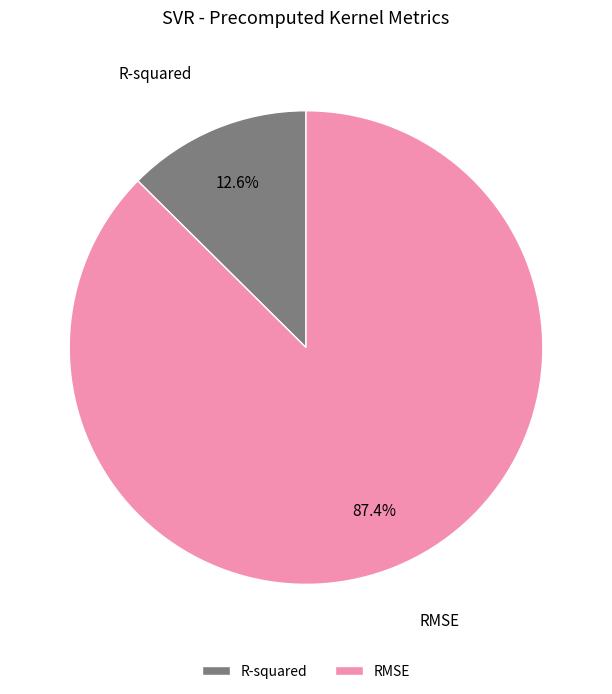

Which slice is the largest?

RMSE